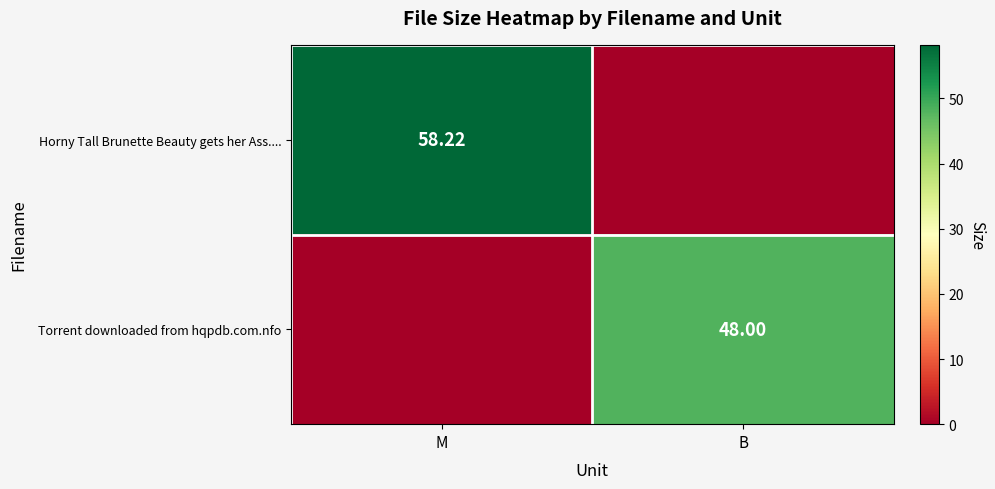

Is the value of Horny Tall Brunette Beauty gets her Ass.... at M greater than the value of Torrent downloaded from hqpdb.com.nfo at B?

Yes